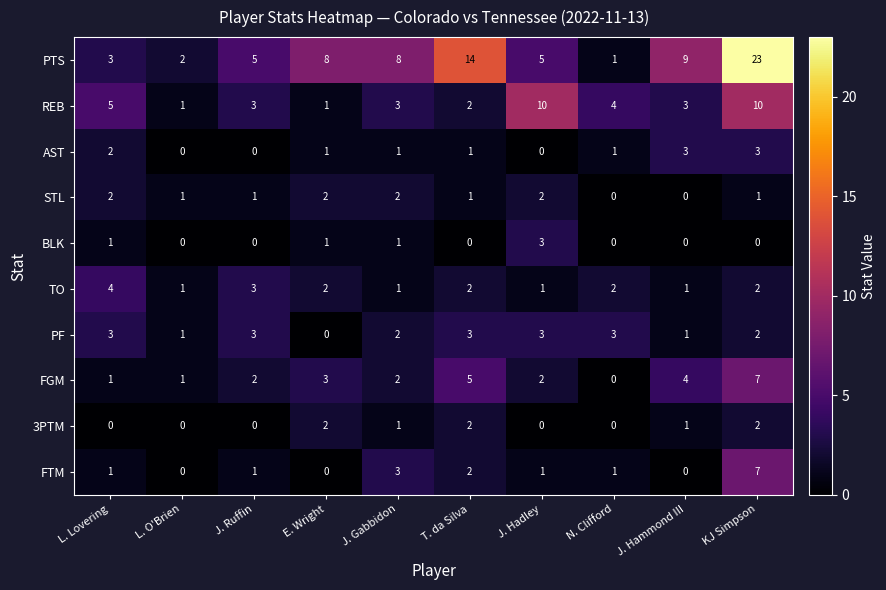

Where does the 3PTM series first go above 1?

E. Wright